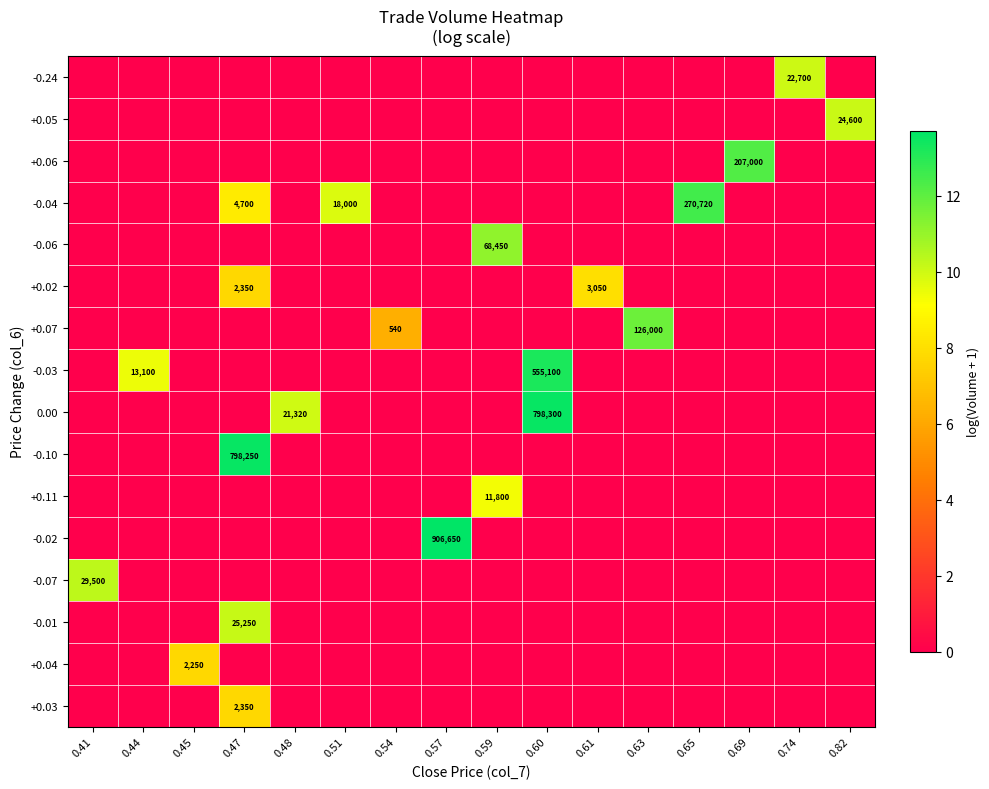

True or false: +0.02 has a value of 0.0 at 0.41.

True